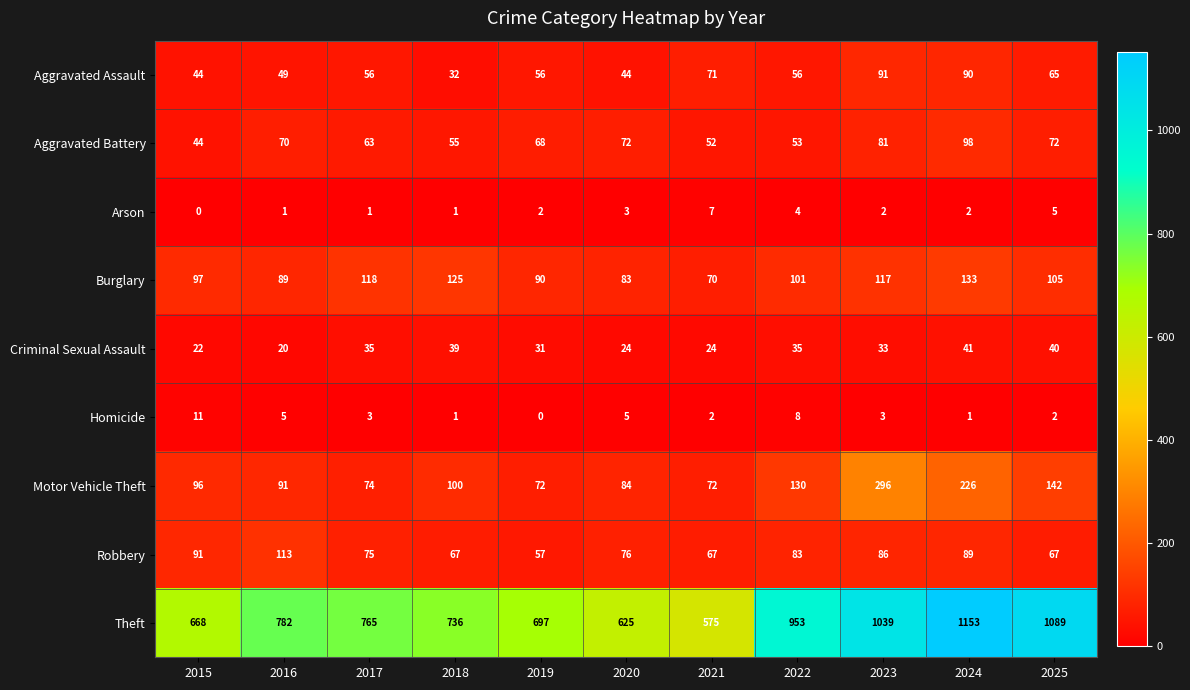

The Motor Vehicle Theft series shows 96 at 2015. True or false?

True